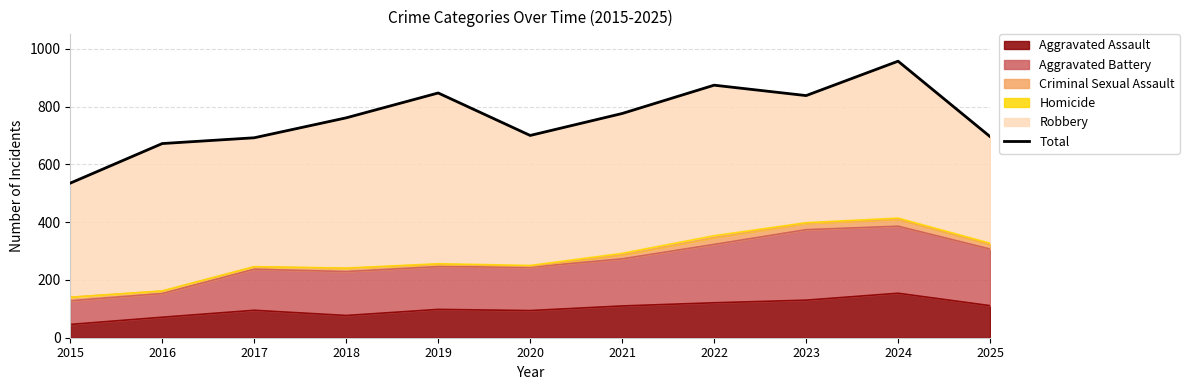

Approximately how many times larger is the value at 2019 compared to 2023?

1.0